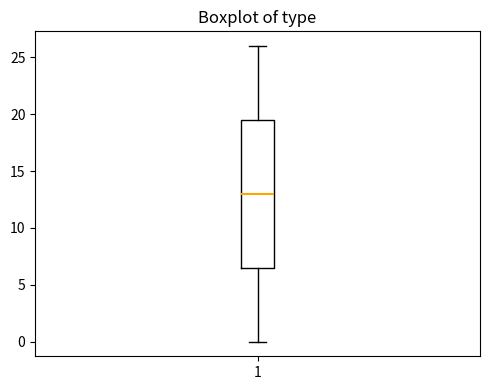

Transcribe this box plot: give where the median line is, the range the box spans, and where the two whiskers end, as read against the y-axis. The values are not printed on the chart, so give them approximately, as read against the axis.

median 13.0, box 6.5 to 19.5, whiskers 0.0 to 26.0